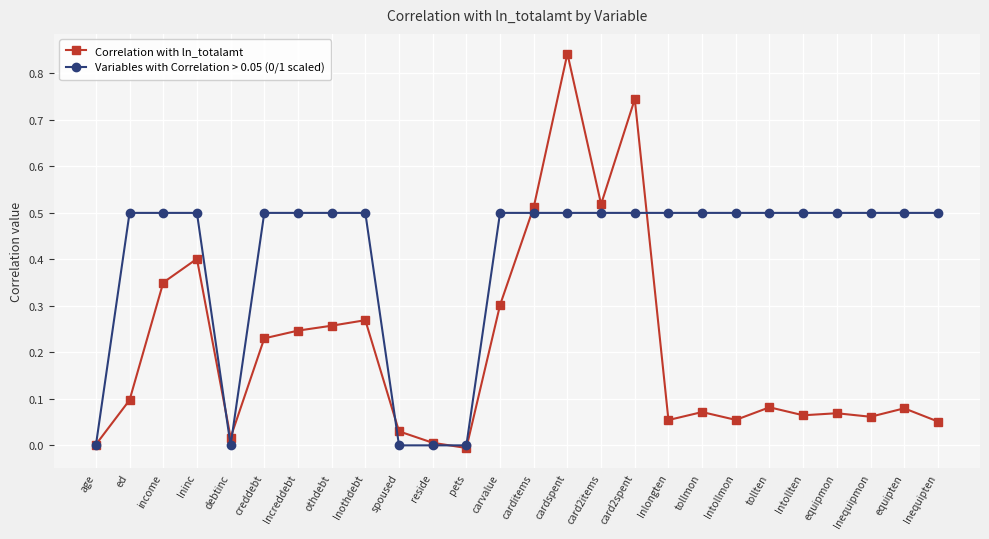

What is the label of the 1st point from the right?

lnequipten